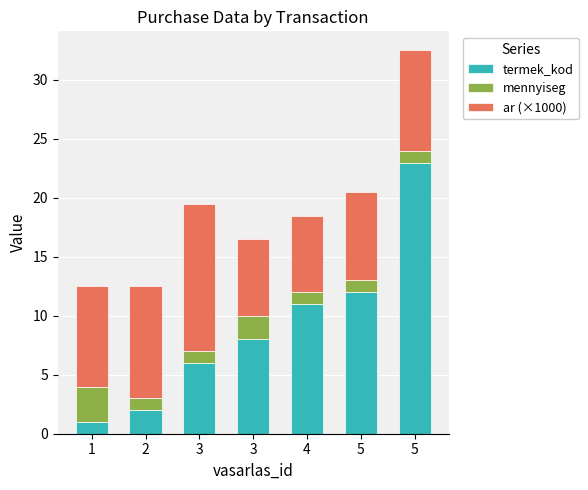

Between 4 and 5, which is larger?

5